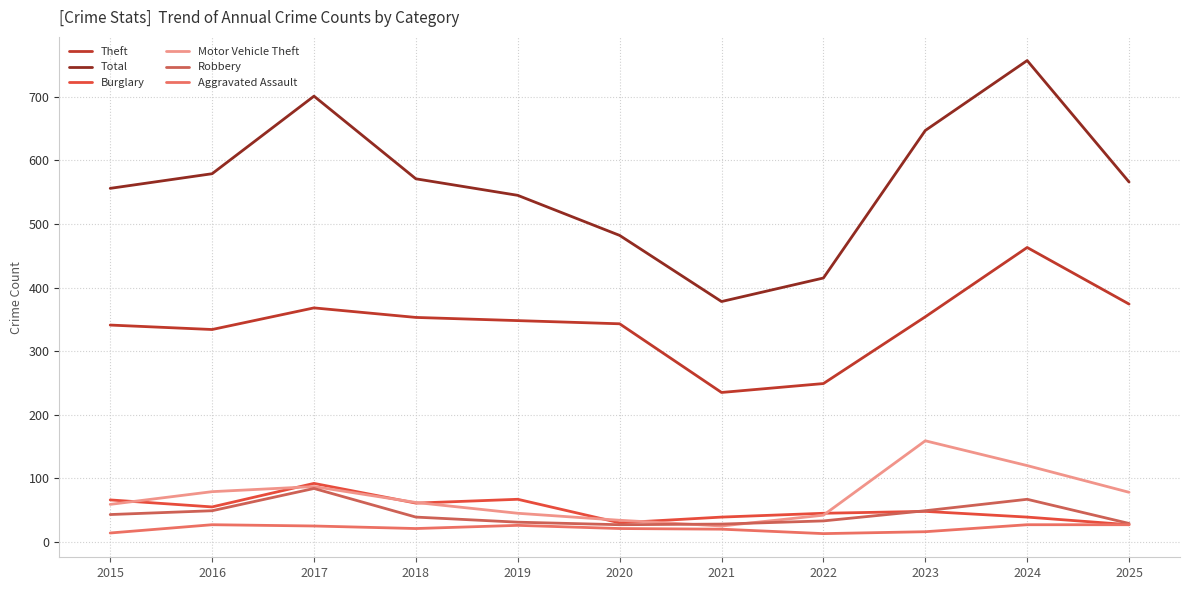

What is the spread (max minus min) of values at 2016?

552